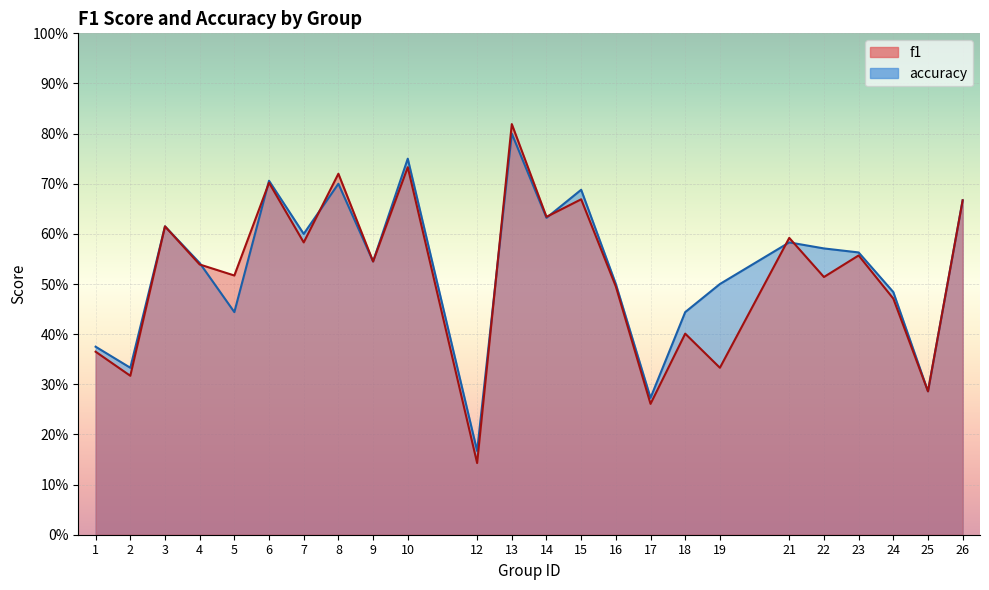

After their last crossing, which series has the higher values: f1 or accuracy?

accuracy